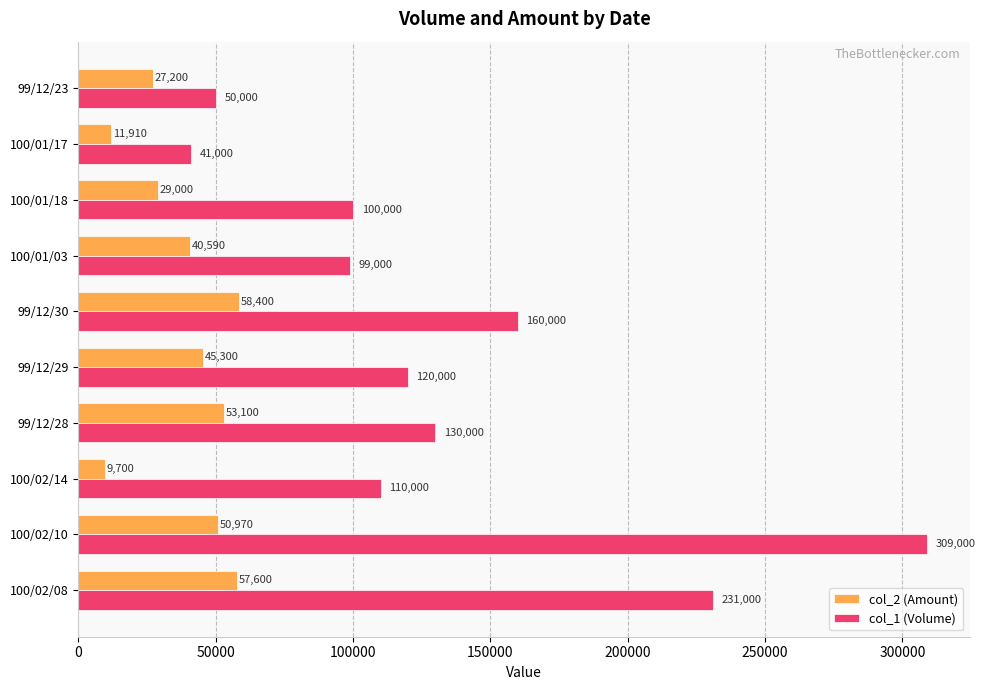

Which series has the largest total across all categories?

col_1 (Volume)